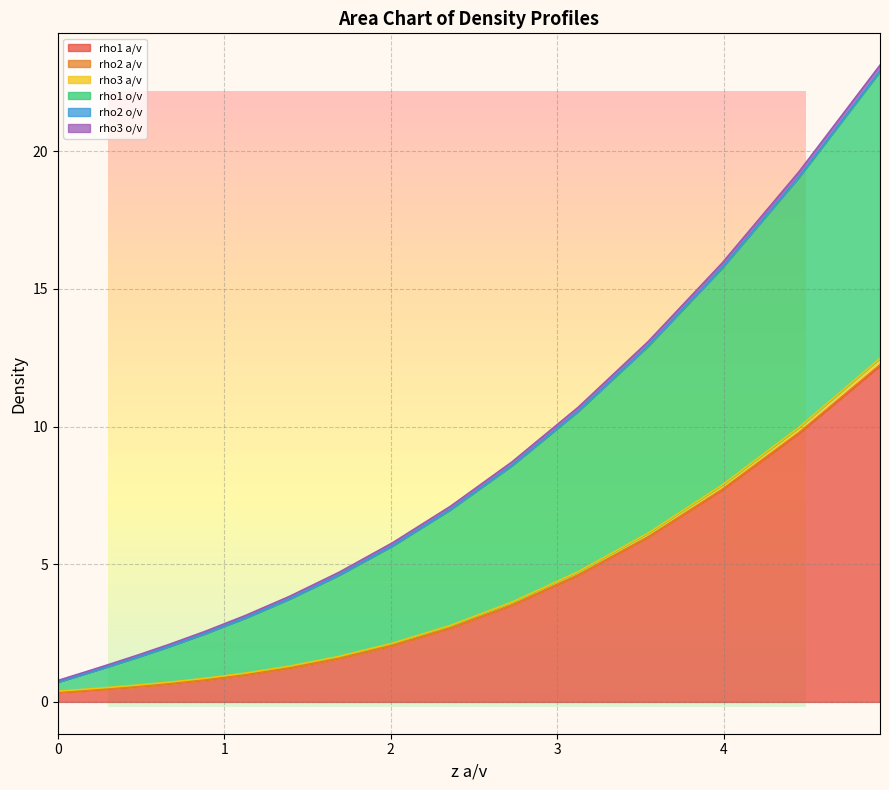

The value of rho1 a/v at 5 is 0.8. True or false?

False